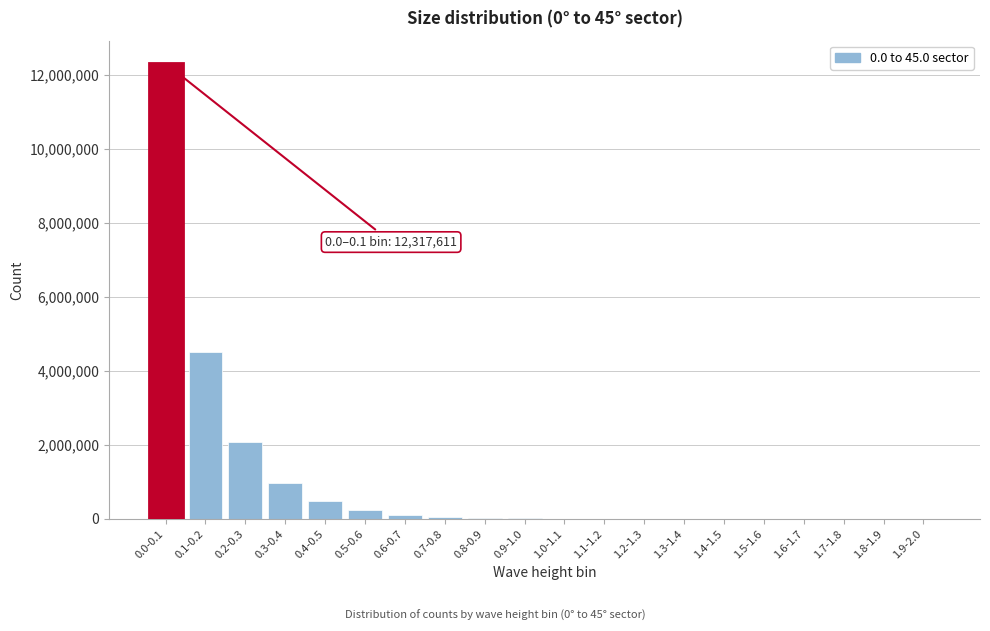

At which category does the chart reach its peak across all series?

0.0-0.1